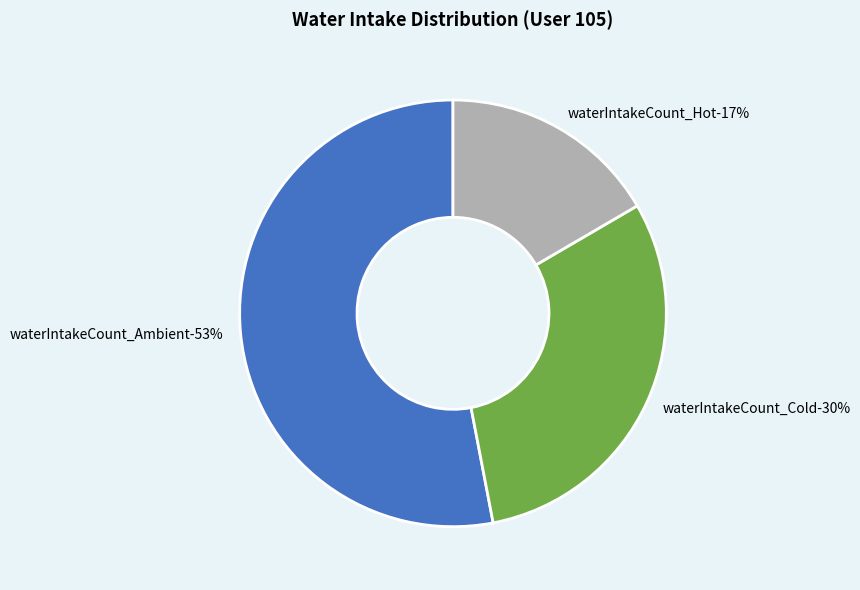

Does waterIntakeCount_Hot account for over 50% of the chart?

No